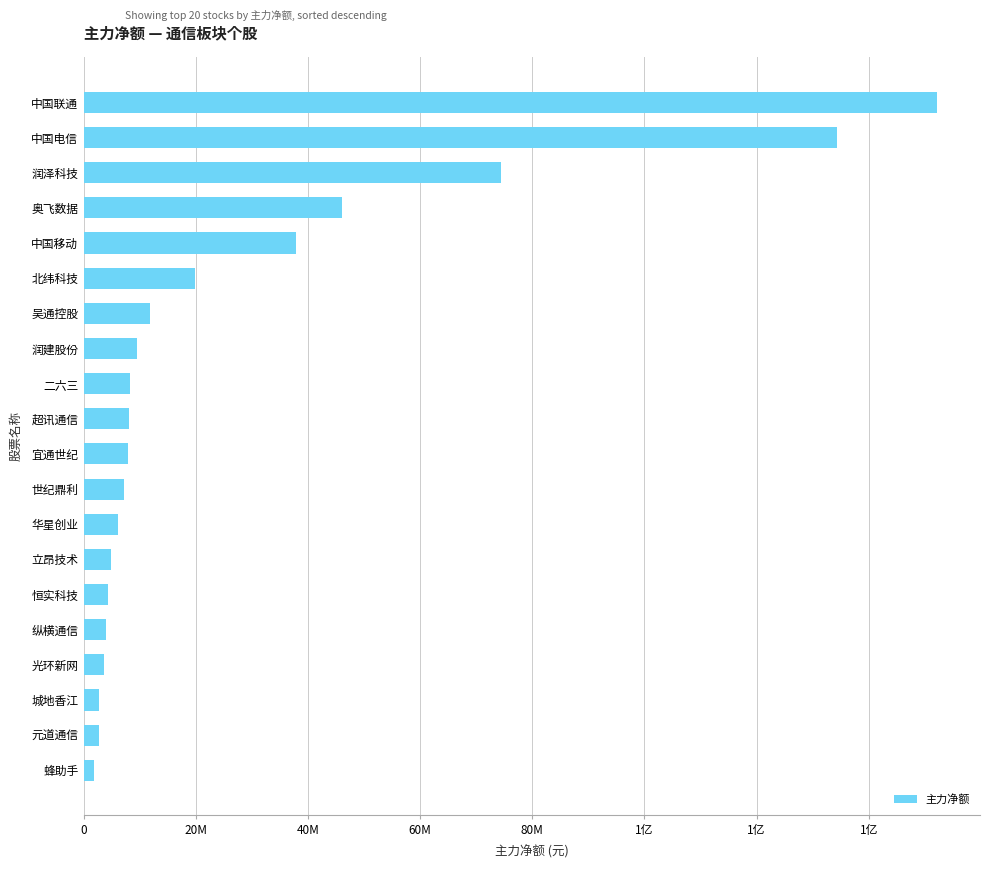

Are the bars horizontal?

Yes